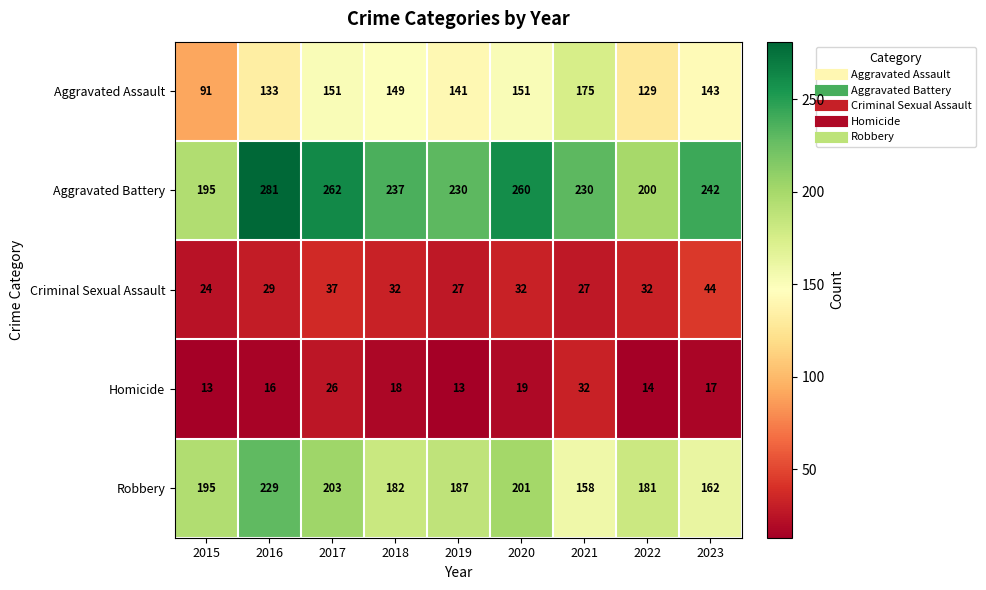

What is the smallest value displayed?

13